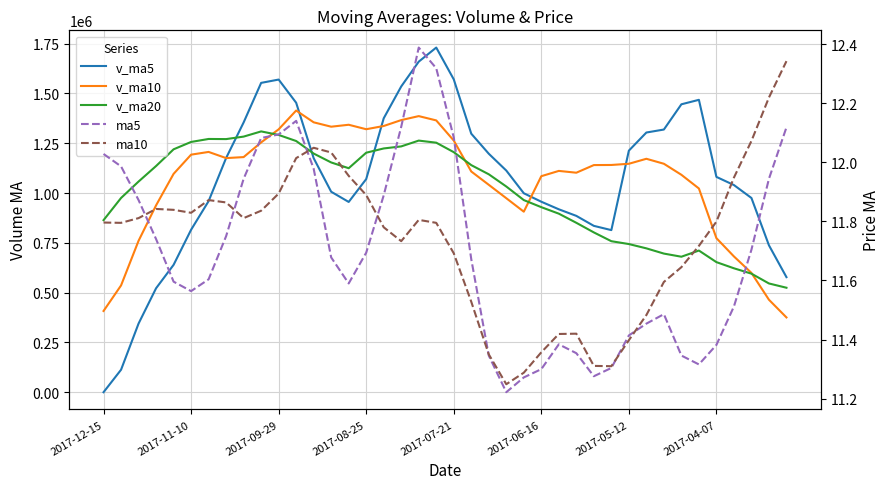

At 12, list the series in order from largest to smallest.

v_ma10, v_ma20, v_ma5, ma10, ma5